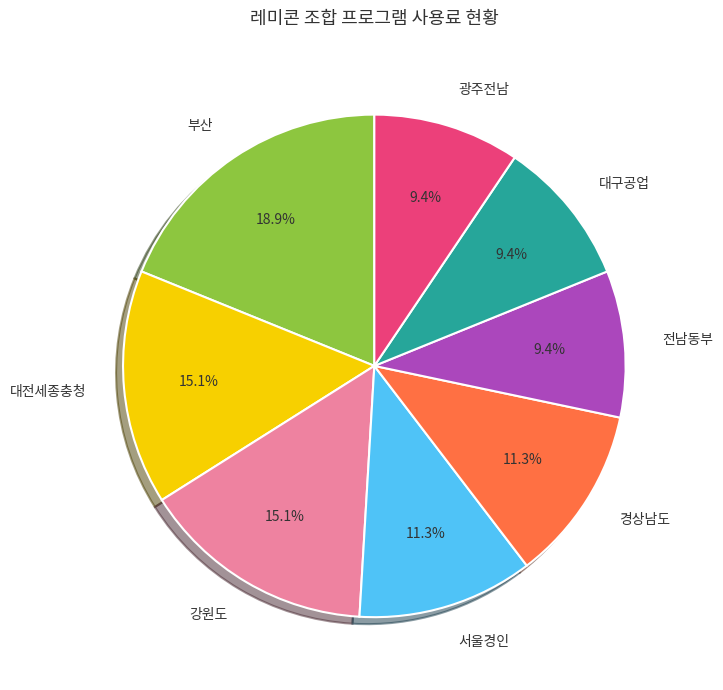

Is 대전세종충청 the majority of the pie?

No